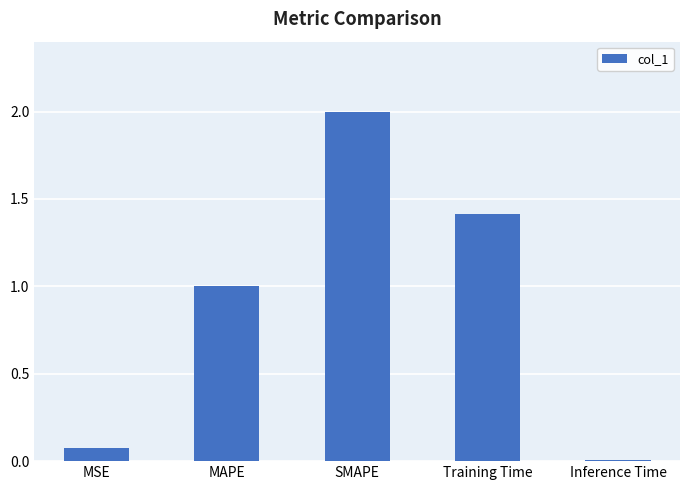

Where is the data nearest to the value 1?

MAPE